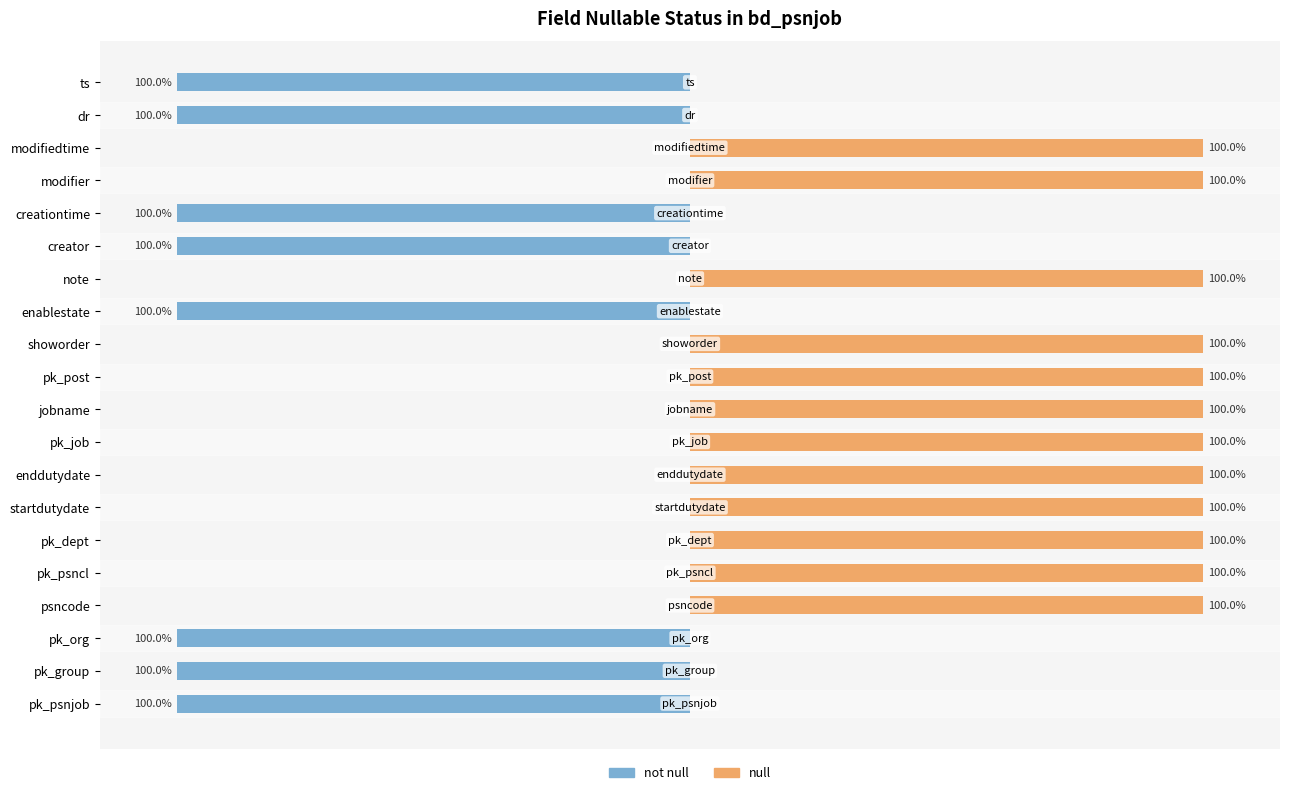

How many bars are there in each group?

2